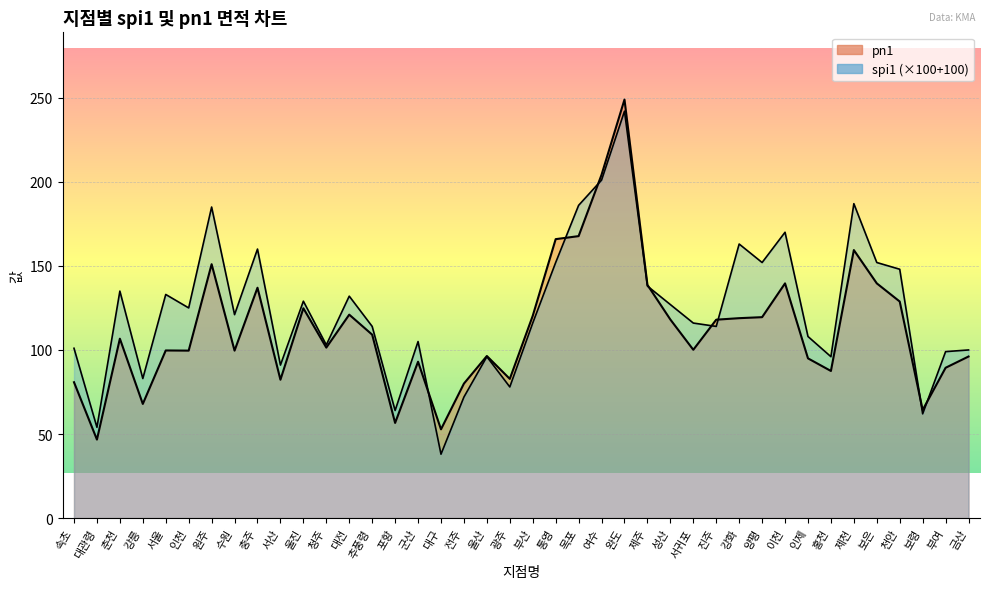

What is the label of the 33rd point from the left?

인제